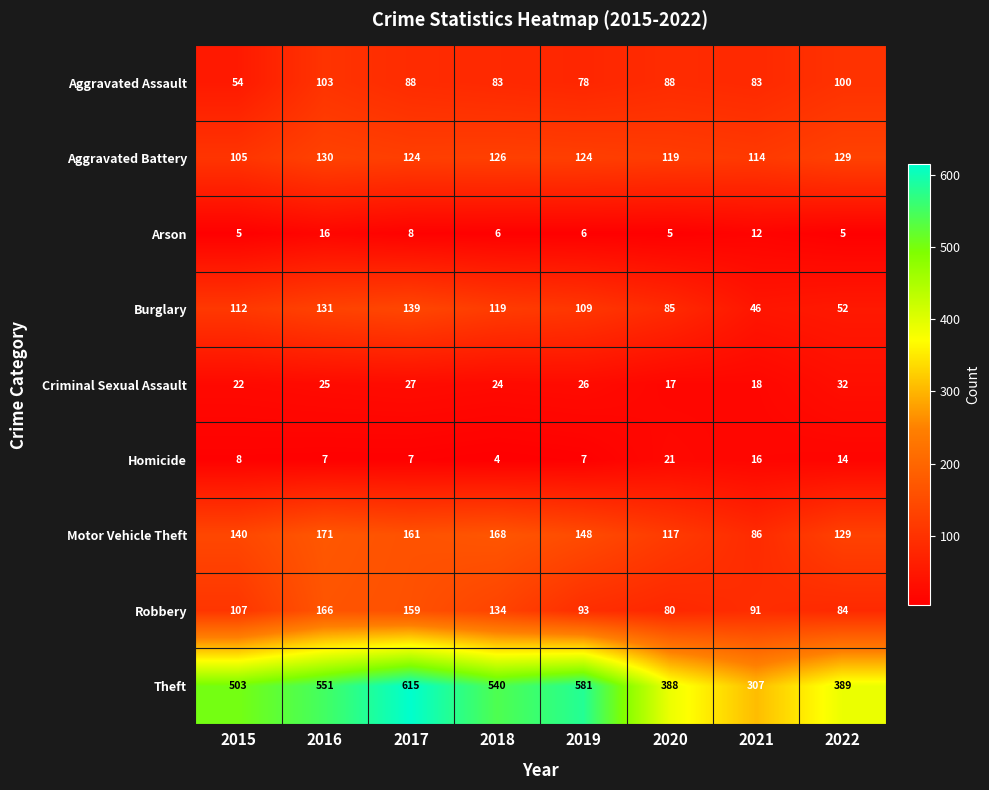

Is it true that Theft equals 389 at 2022?

True